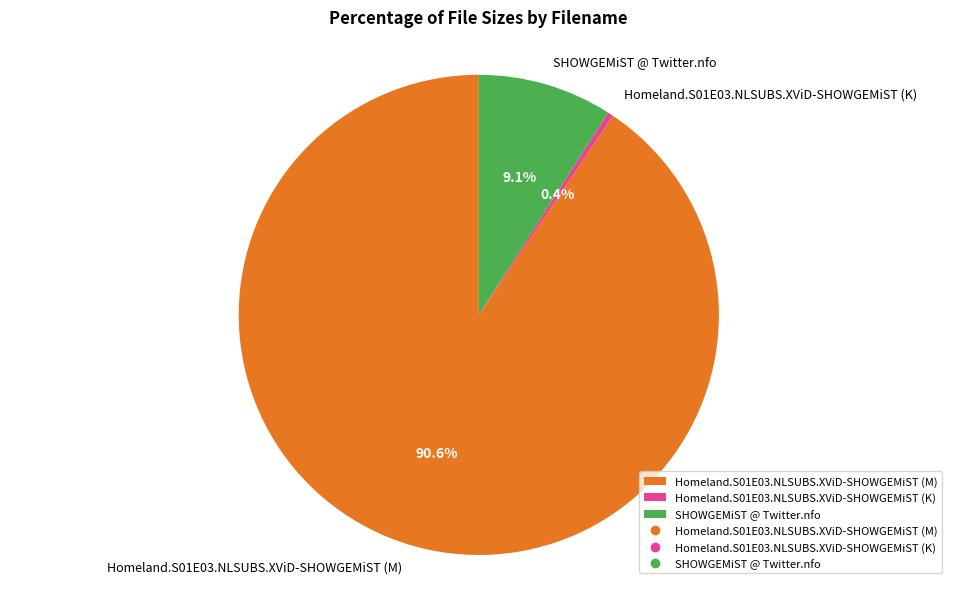

Which slice is the largest?

Homeland.S01E03.NLSUBS.XViD-SHOWGEMiST (M)